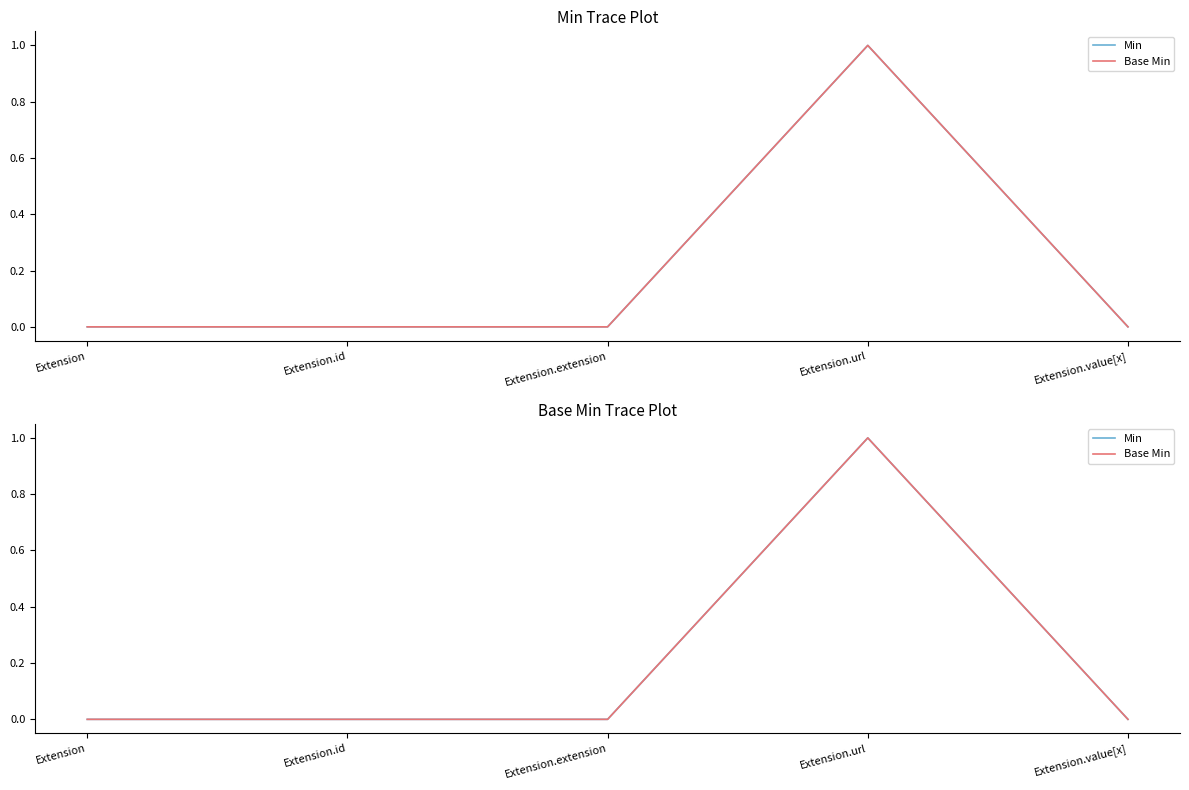

Is the value of Base Min at Extension greater than the value of Min at Extension?

No